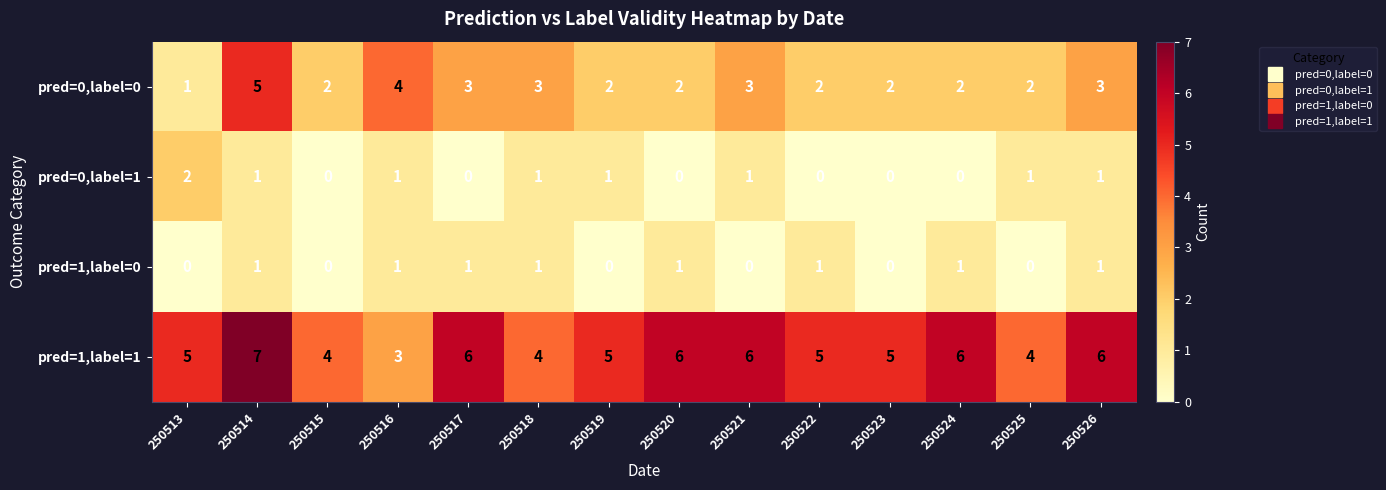

Which series has the largest total across all categories?

pred=1,label=1